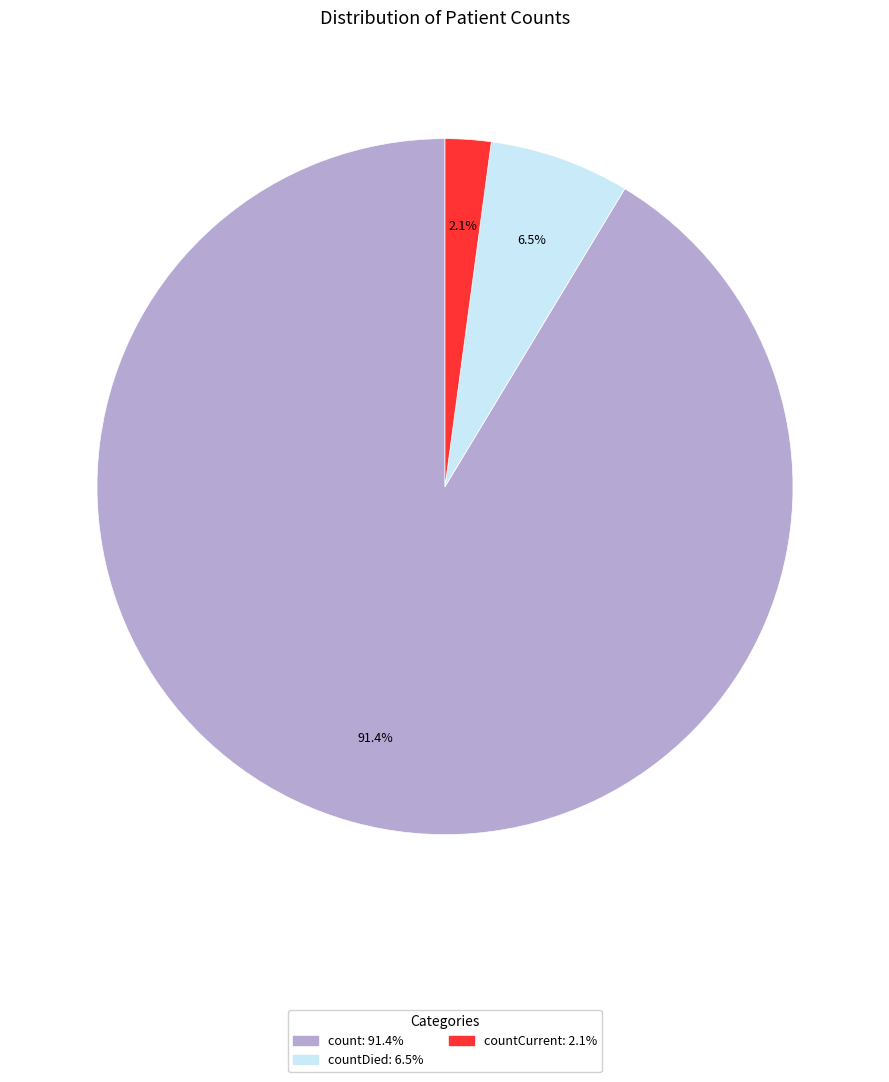

Is there a majority slice in this chart?

Yes